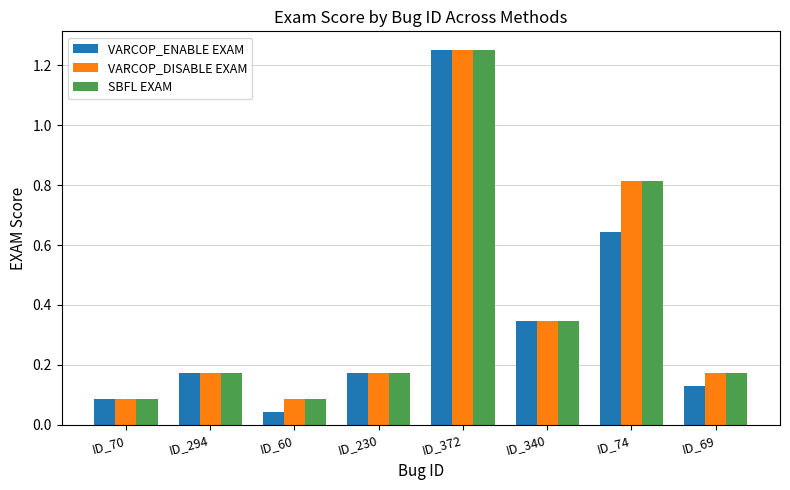

The SBFL EXAM series shows 0.0 at ID_70. True or false?

False